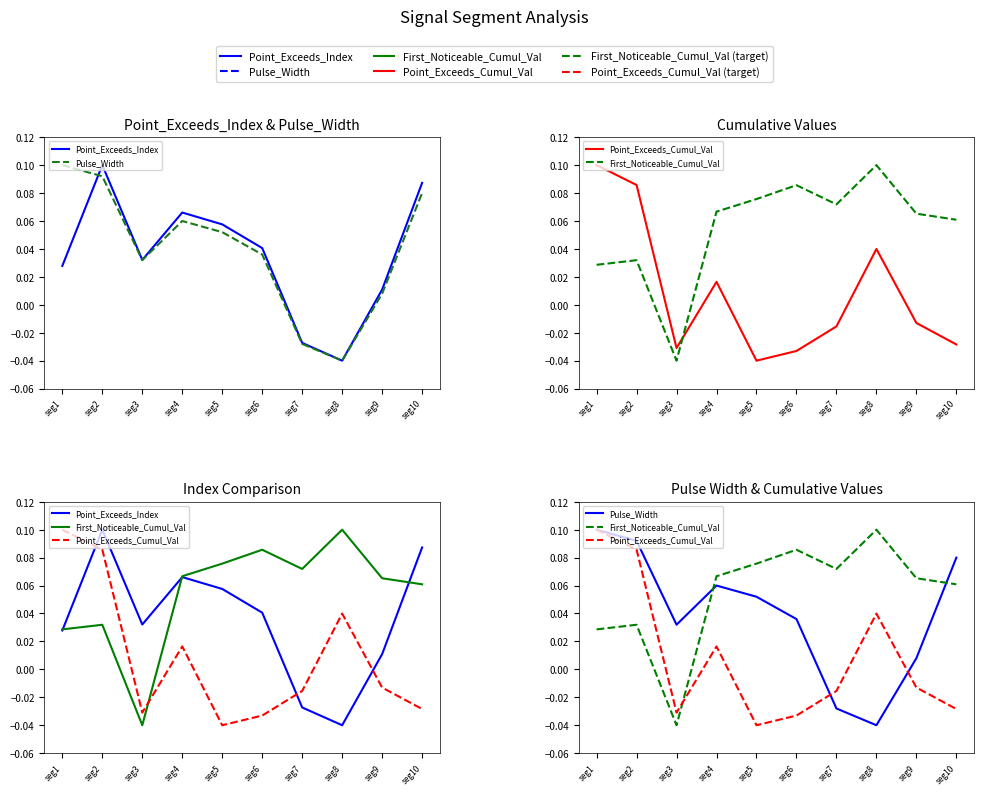

True or false: Point_Exceeds_Index has more than 1 interior local peaks.

True